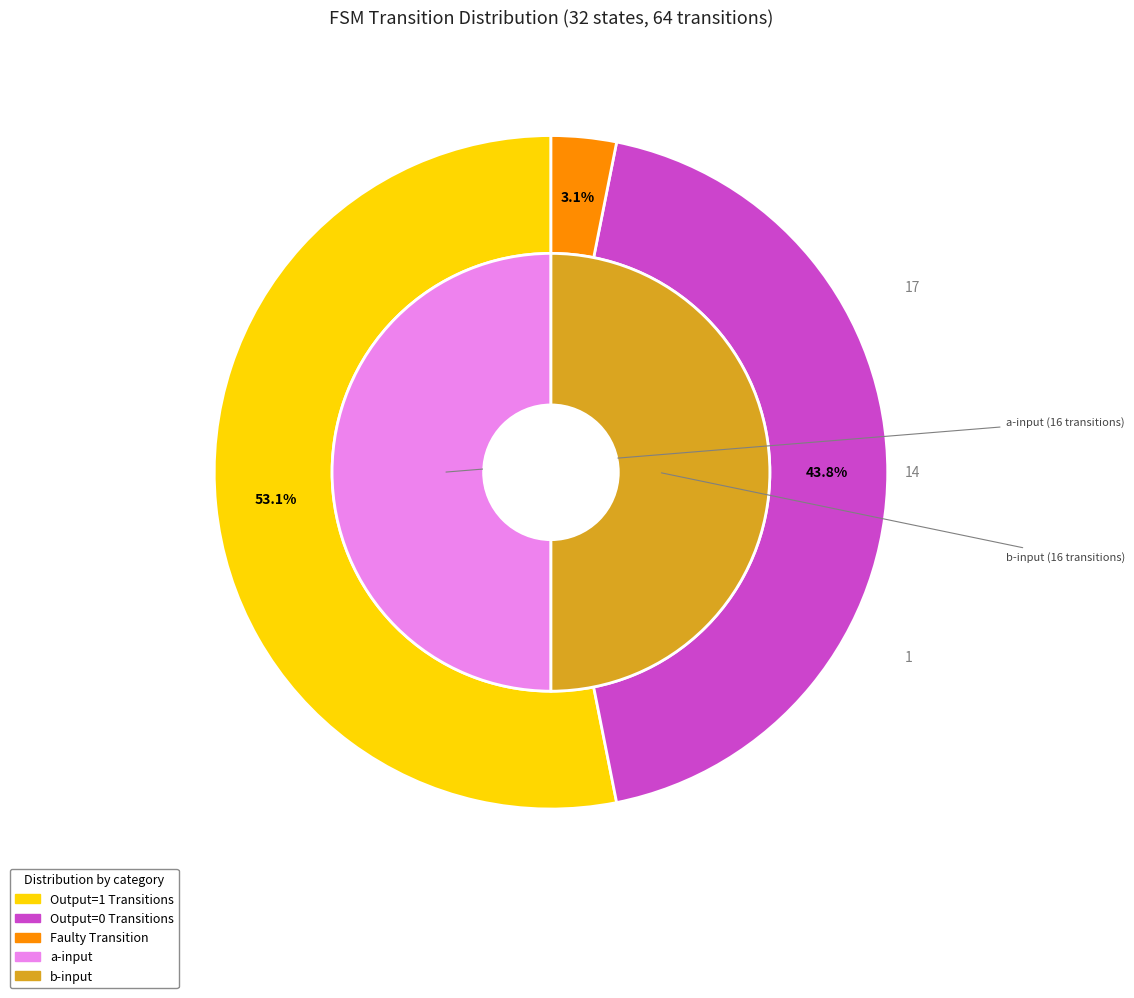

True or false: 13->11 accounts for 1% of the total.

False